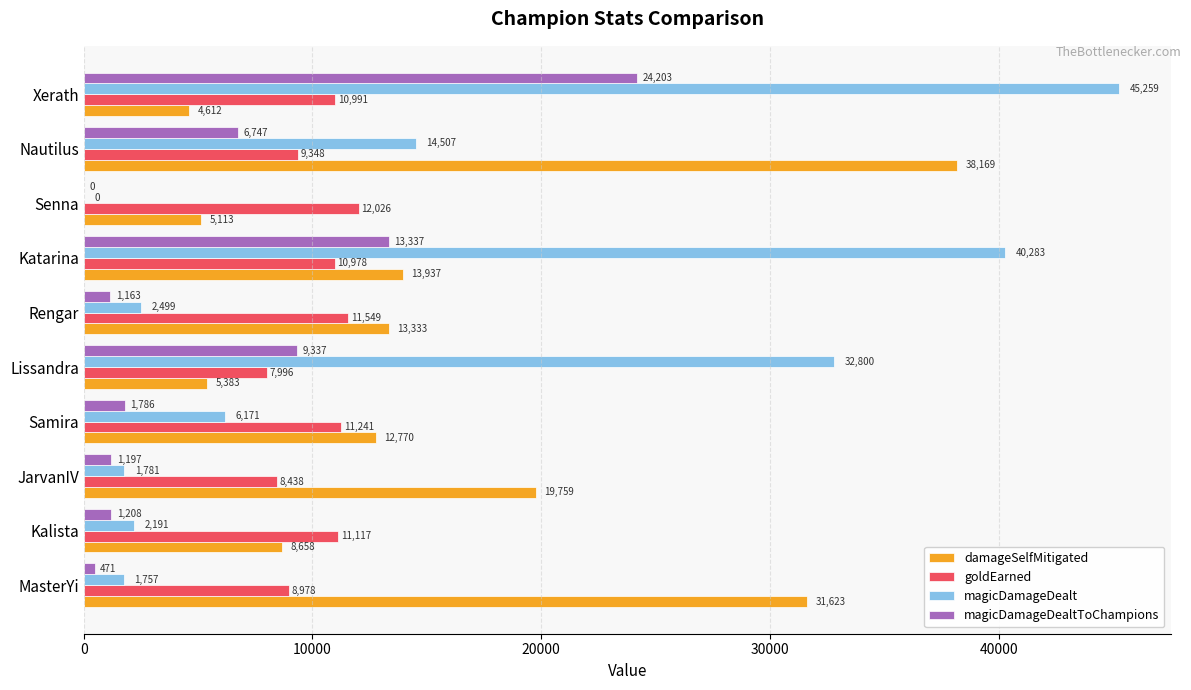

Which series has the largest total across all categories?

damageSelfMitigated